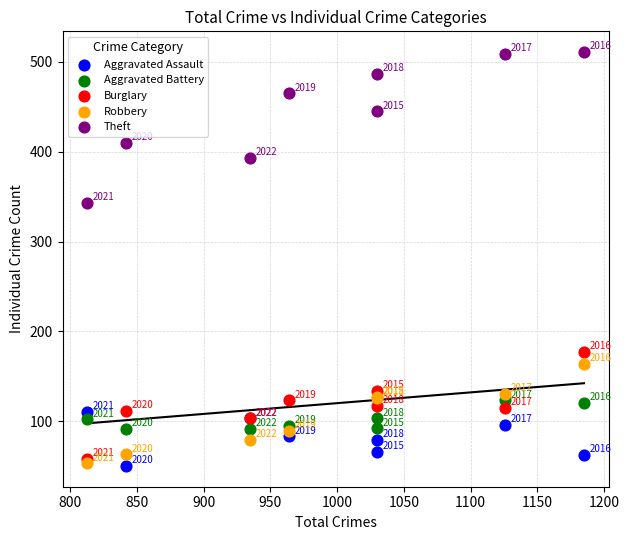

What are all the series names shown in the legend?

Aggravated Assault, Aggravated Battery, Burglary, Robbery, Theft